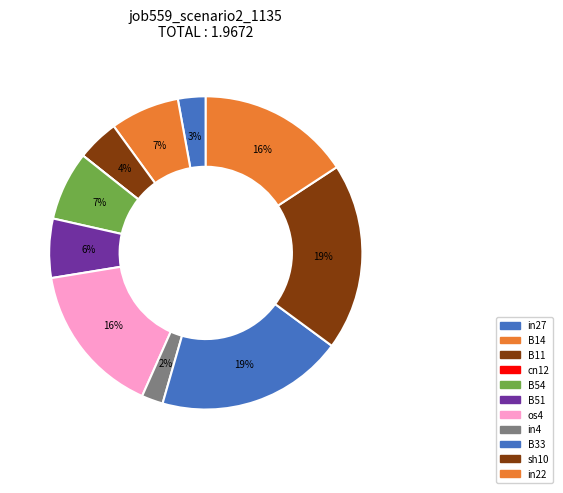

Rank the categories by value from highest to lowest.

B33, sh10, os4, in22, B14, B54, B51, B11, in27, in4, cn12